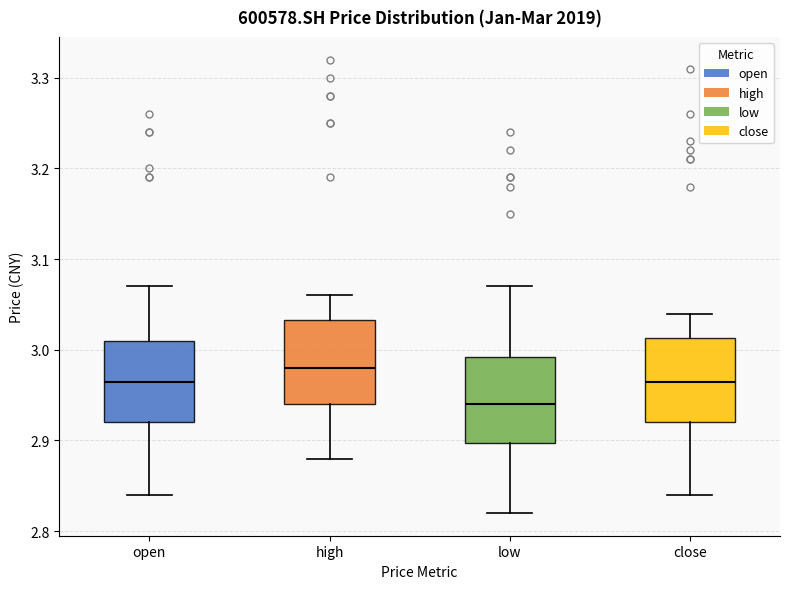

Which box has the highest median line?

high